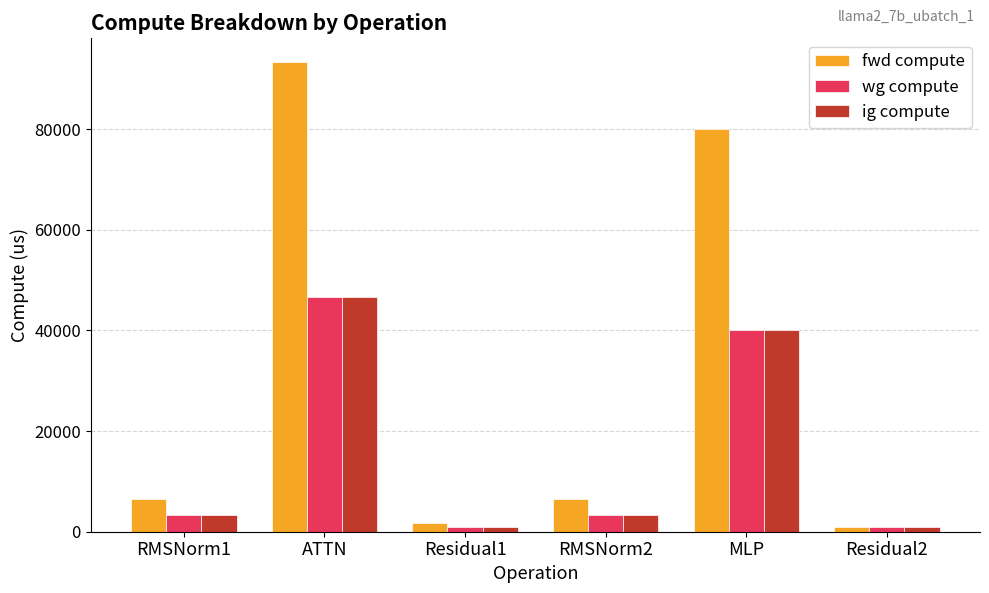

At how many categories does at least one series exceed 55685?

2